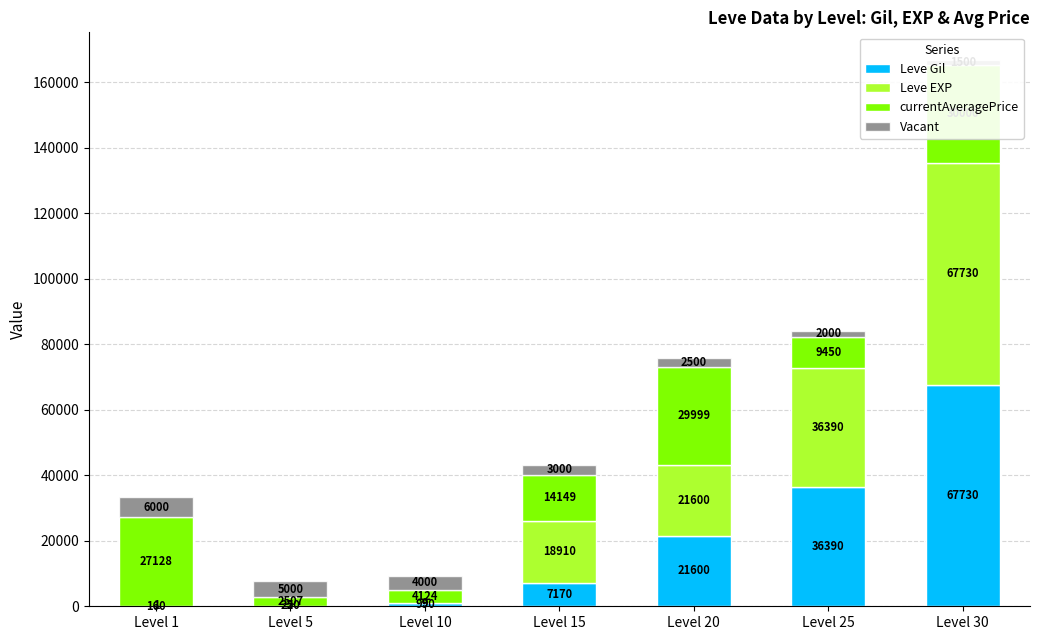

How many values in the Leve EXP series are below 18910?

3